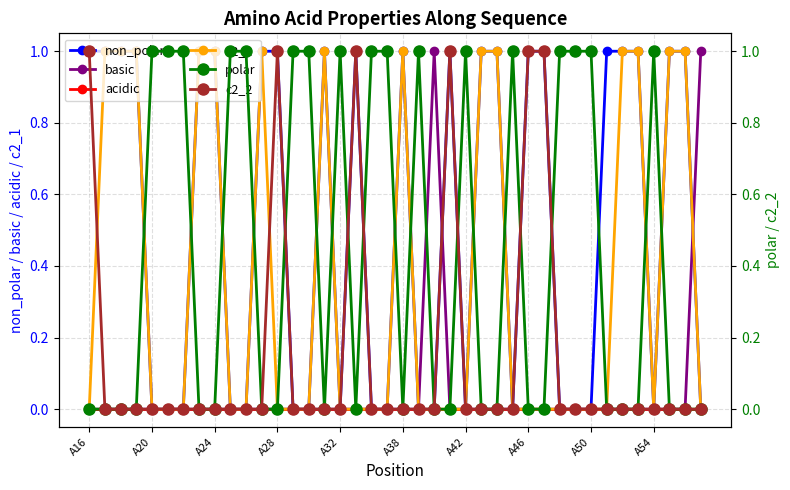

How many positive values does the polar series have?

17